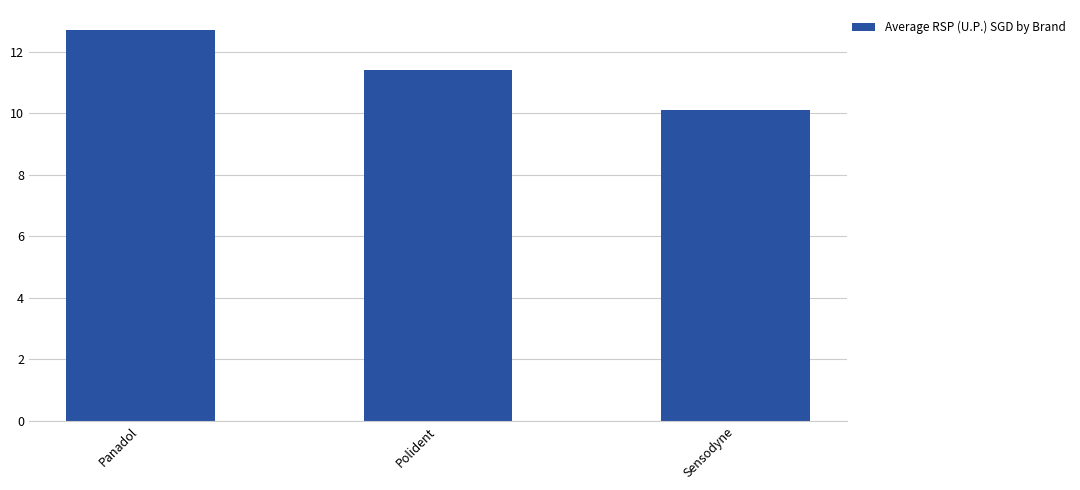

What is the greatest value displayed?

12.7